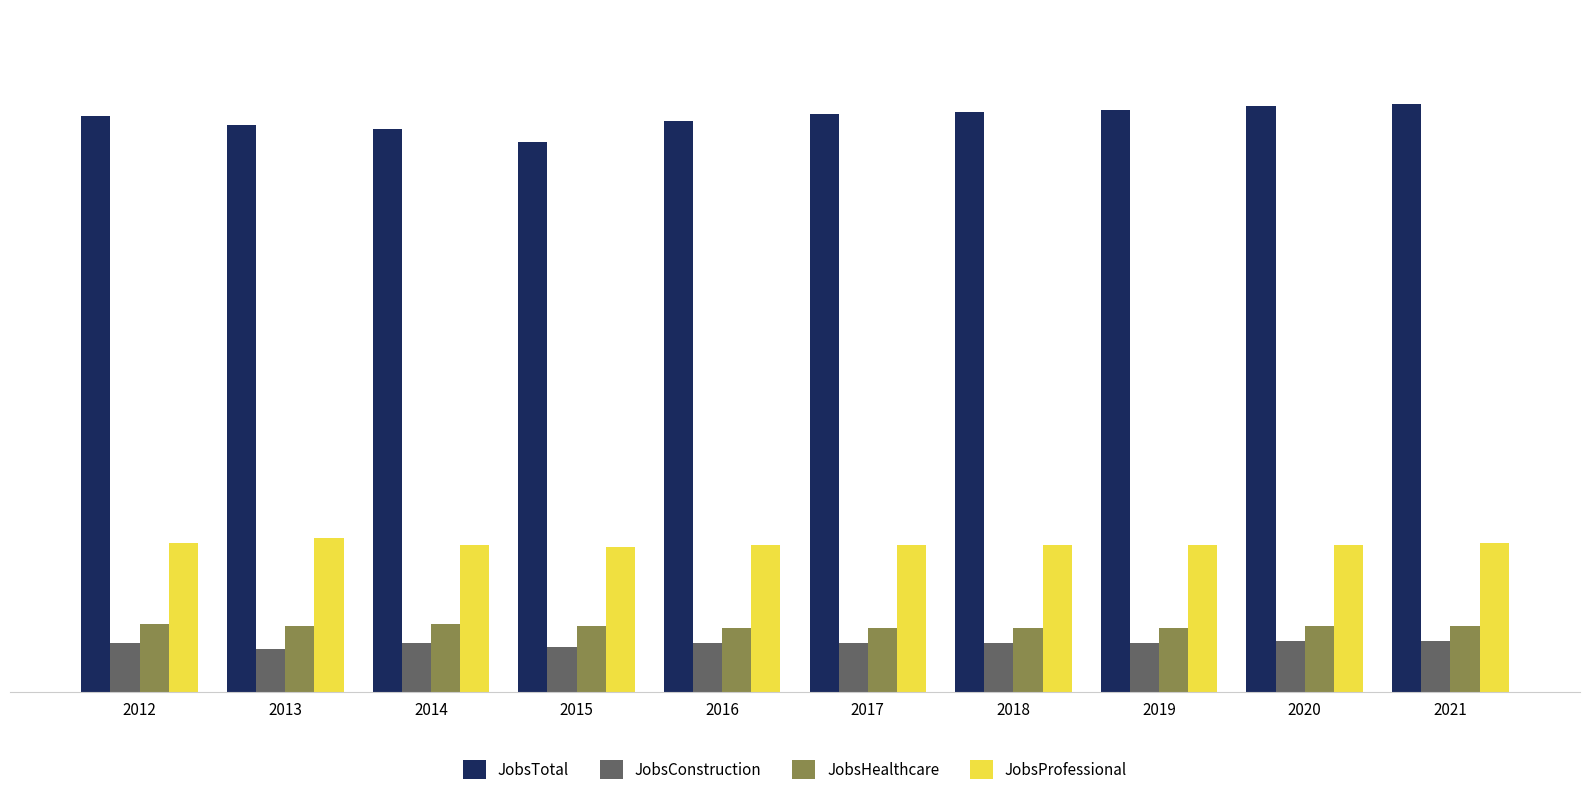

What is the total value across all series at 2017?

393